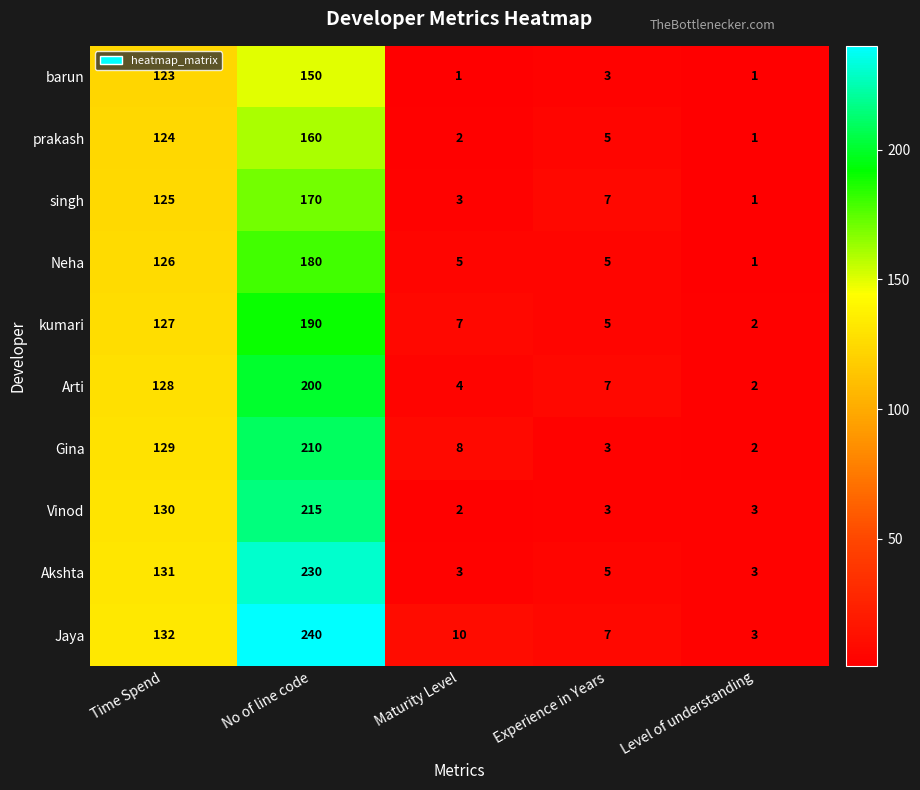

Rank the series by their maximum value, from highest to lowest.

Jaya, Akshta, Vinod, Gina, Arti, kumari, Neha, singh, prakash, barun